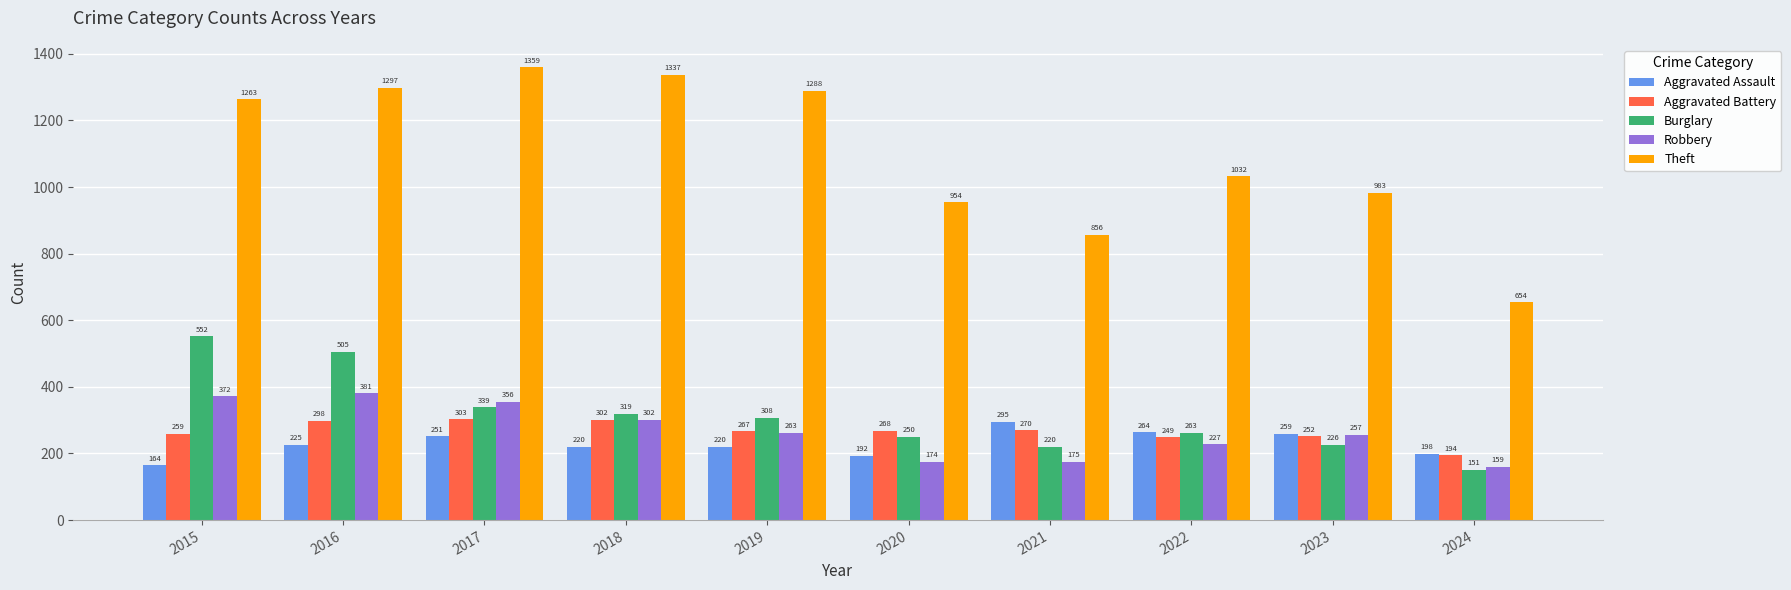

Where is Theft nearest to the value 1006?

2023